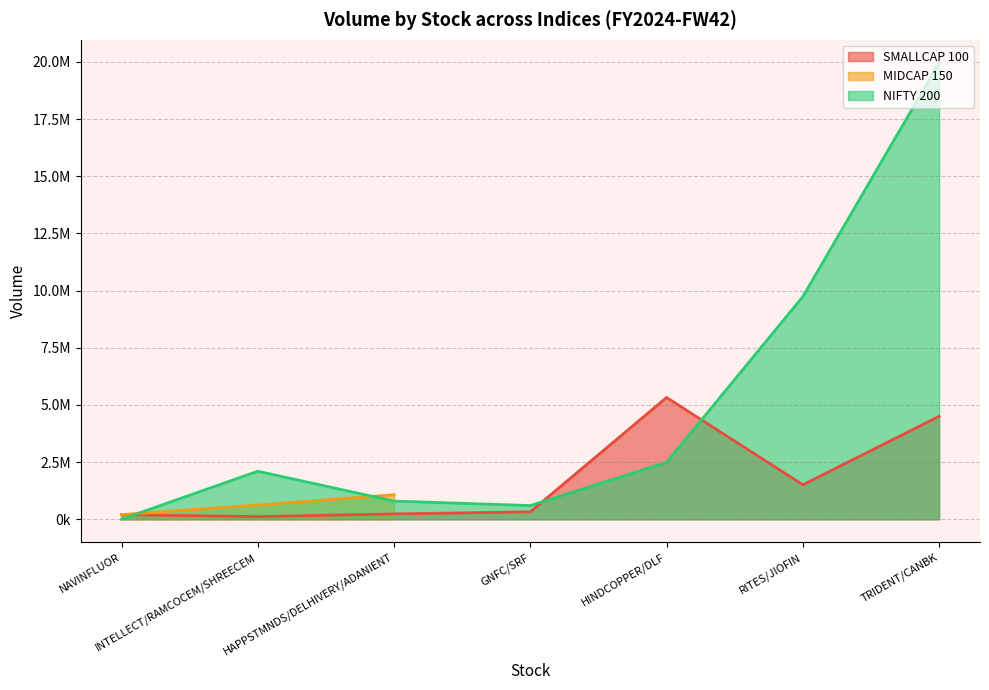

Which category has the highest value across all series?

TRIDENT/CANBK